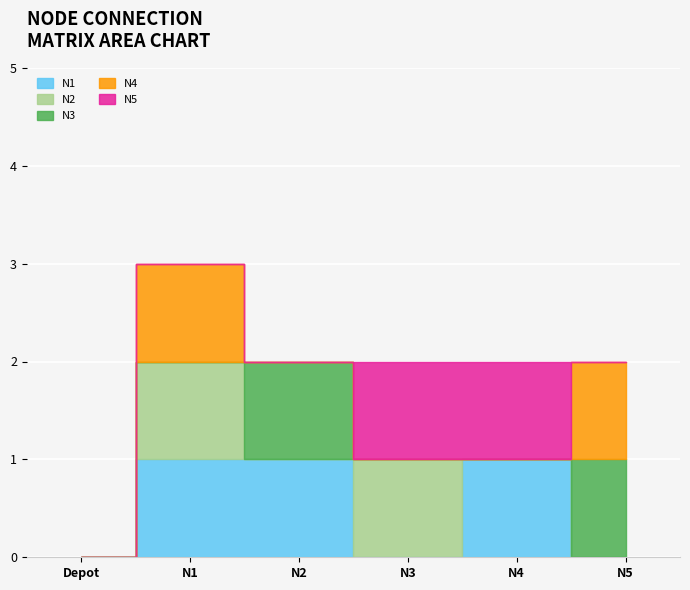

At how many categories does at least one series exceed 0?

5